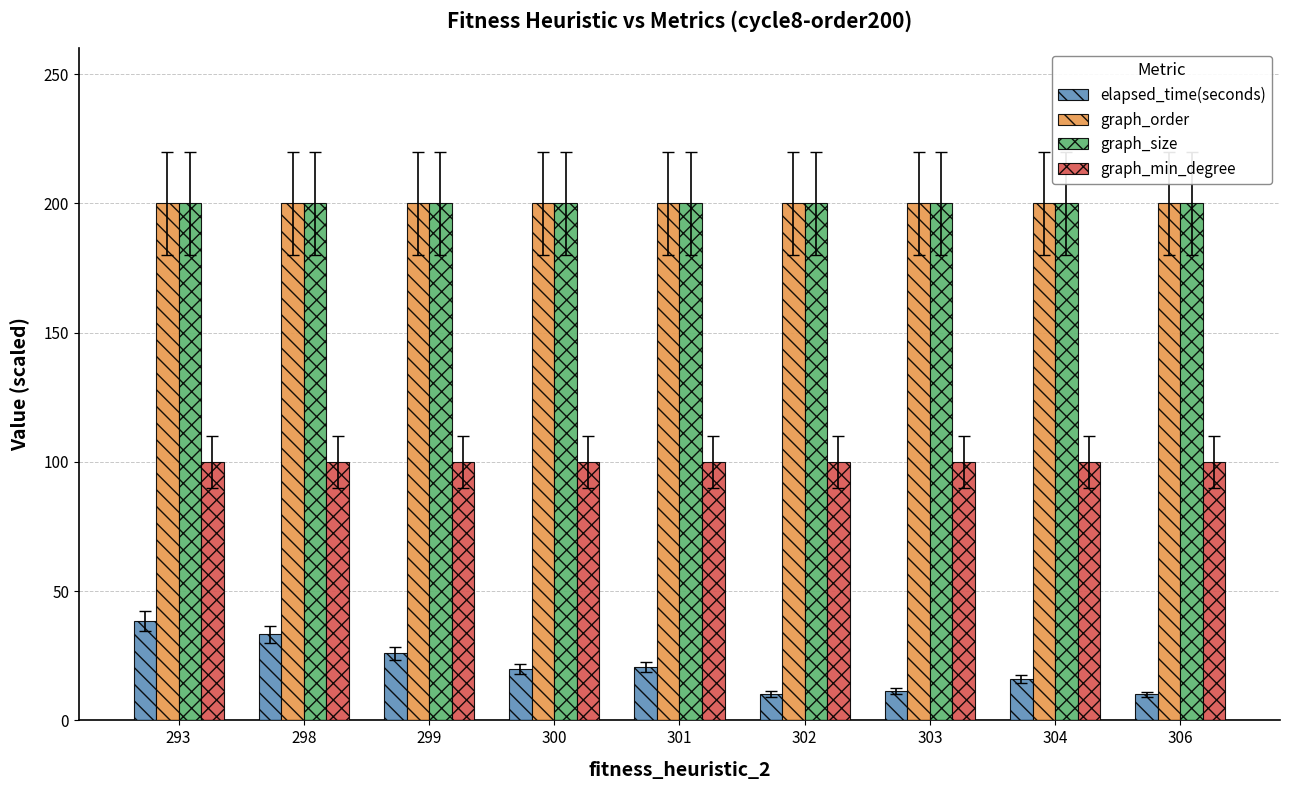

Read the graph_min_degree value at 300.

100.0